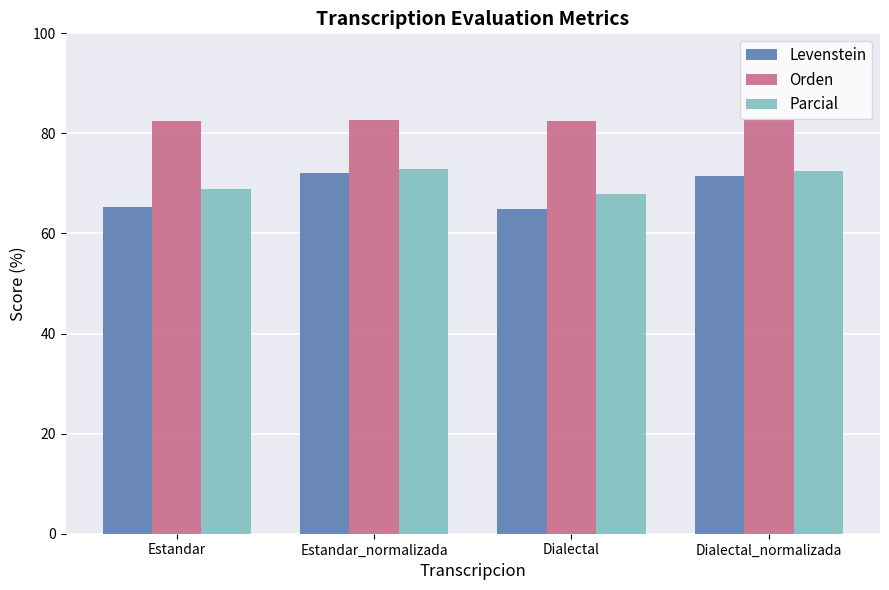

What position from the left is Estandar_normalizada?

2